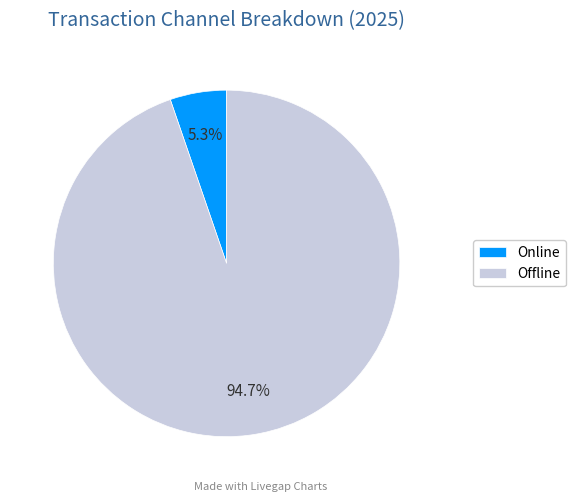

True or false: Offline accounts for 99% of the total.

False